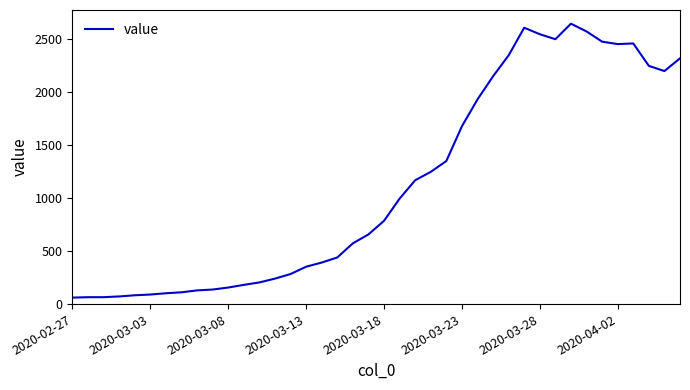

What is the difference between the maximum and minimum values?

2579